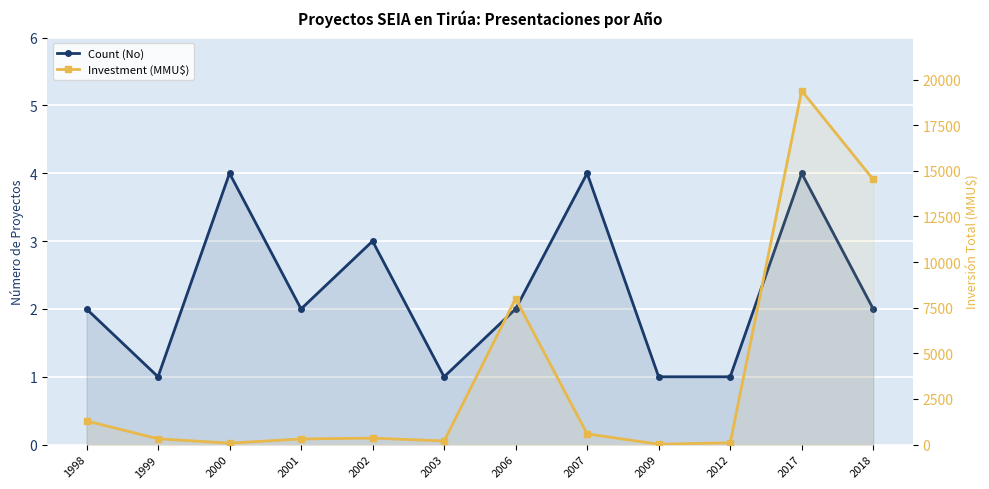

What is the highest value of the Investment (MMU$) series?

19389